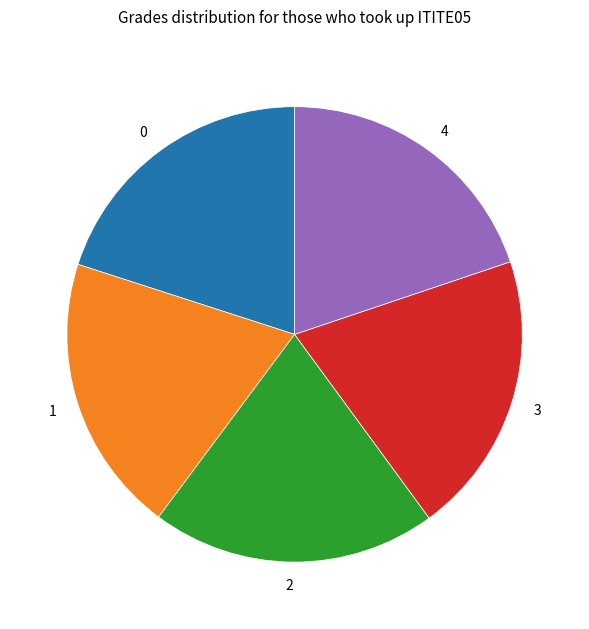

The 3 slice represents 26% of the pie. True or false?

False